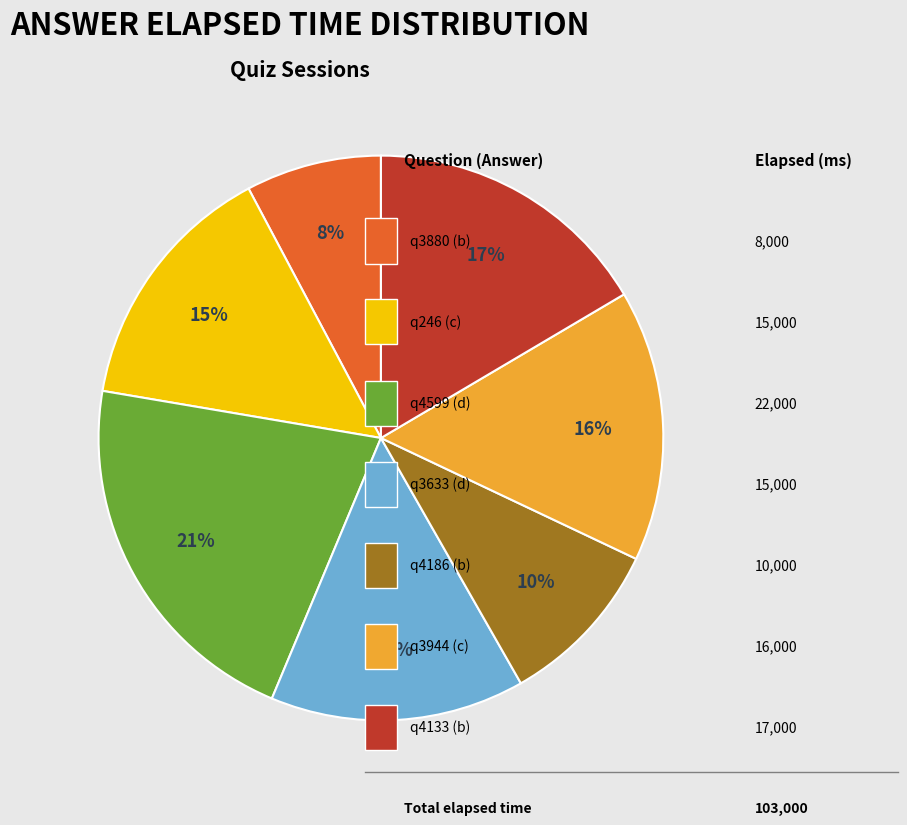

Is there any slice that represents more than half of the pie?

No